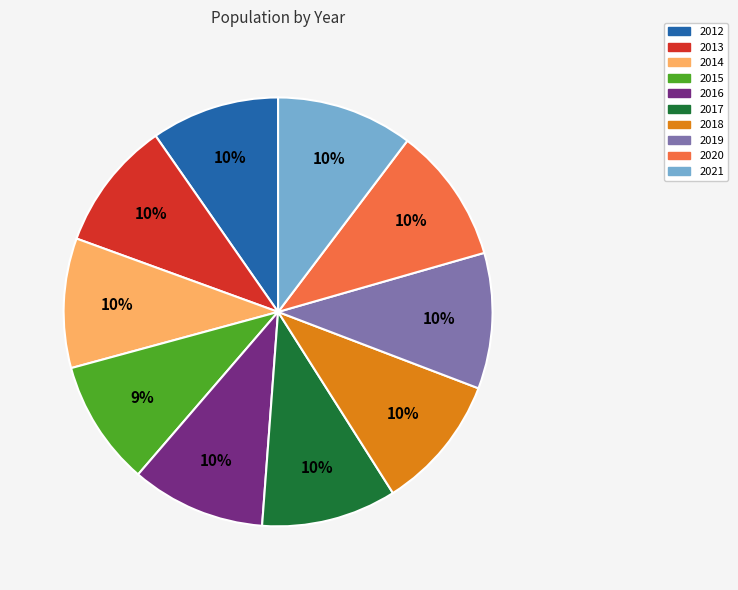

What percentage is the 2020 slice, to the nearest percent?

10%